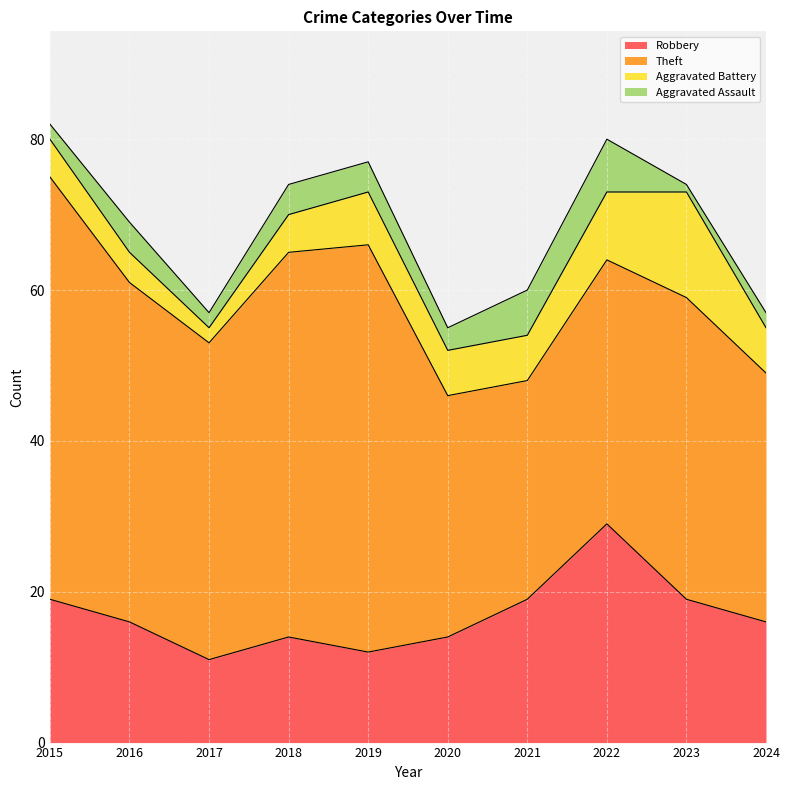

The Theft series shows 42 at 2017. True or false?

True